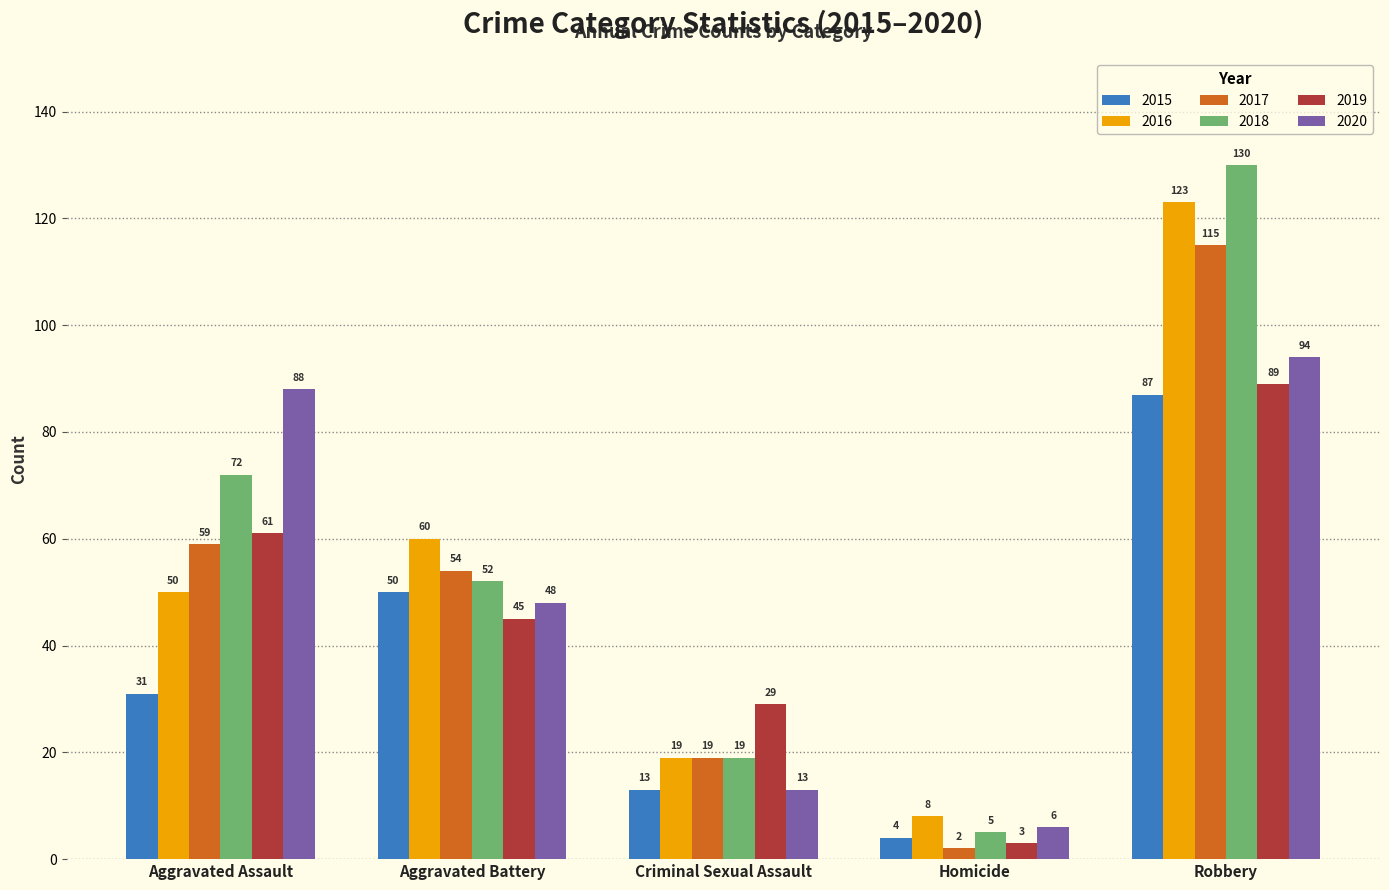

Does the chart contain any negative values?

No